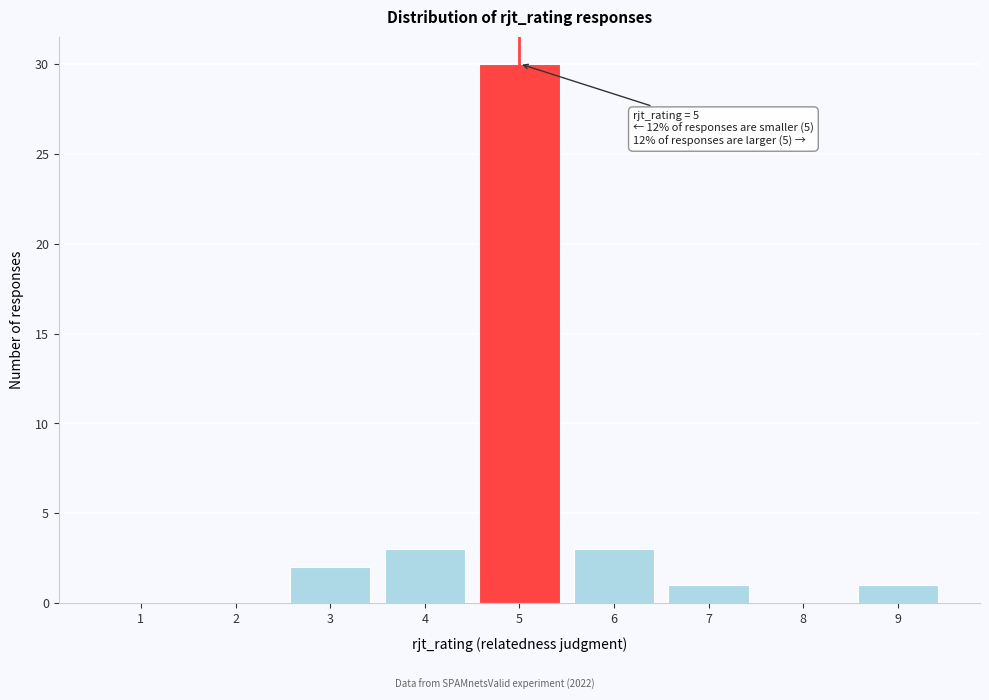

Reading right to left, what are all the values shown in this chart?

9=1	8=0	7=1	6=3	5=30	4=3	3=2	2=0	1=0